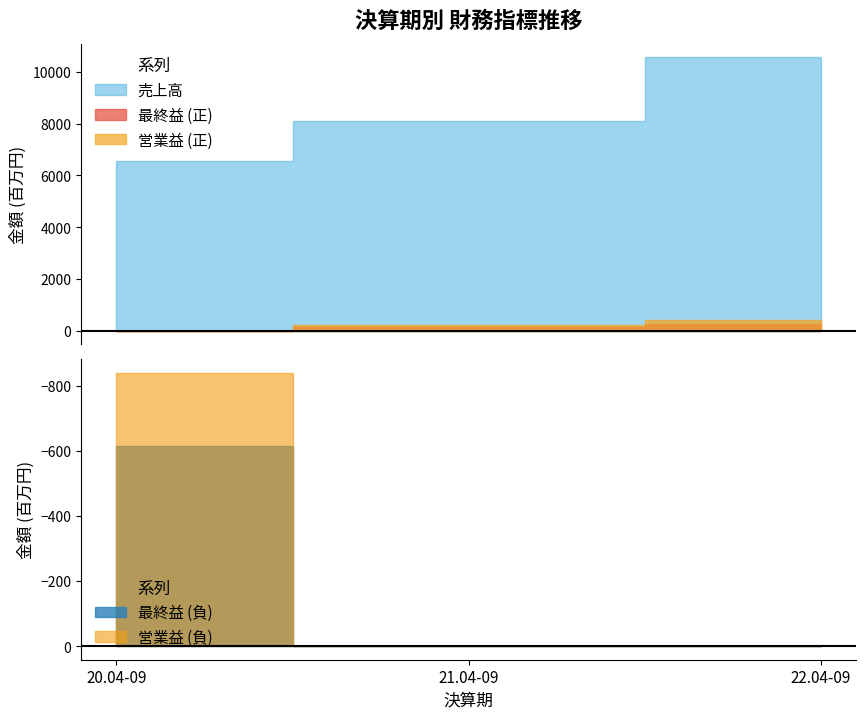

Reading left to right, transcribe all the data shown in this chart.

売上高: 20.04-09=6538	21.04-09=8100	22.04-09=10558
営業益: 20.04-09=-839	21.04-09=223	22.04-09=389
最終益: 20.04-09=-613	21.04-09=155	22.04-09=265